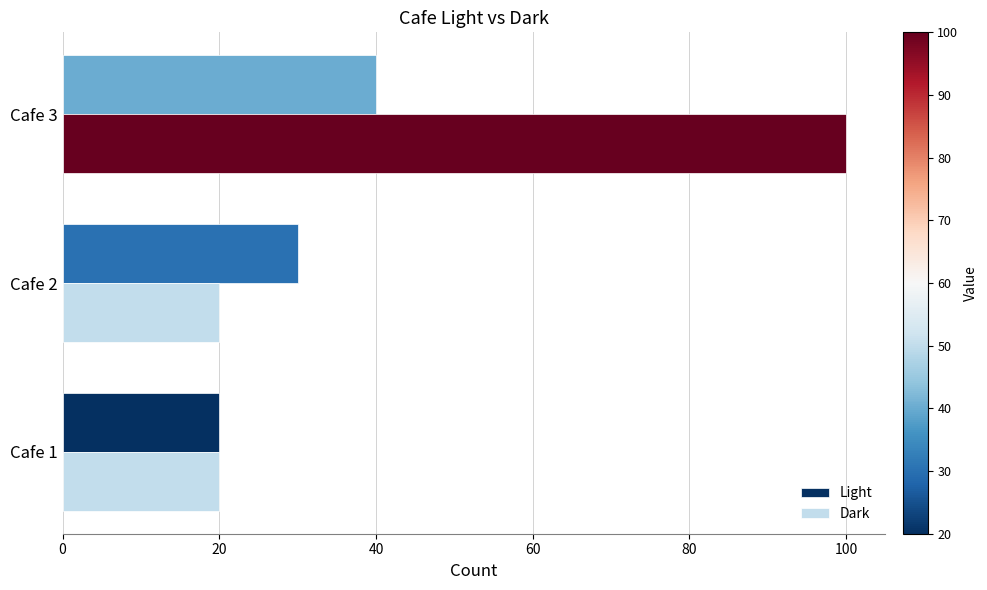

Which series has the largest range (max minus min)?

Dark